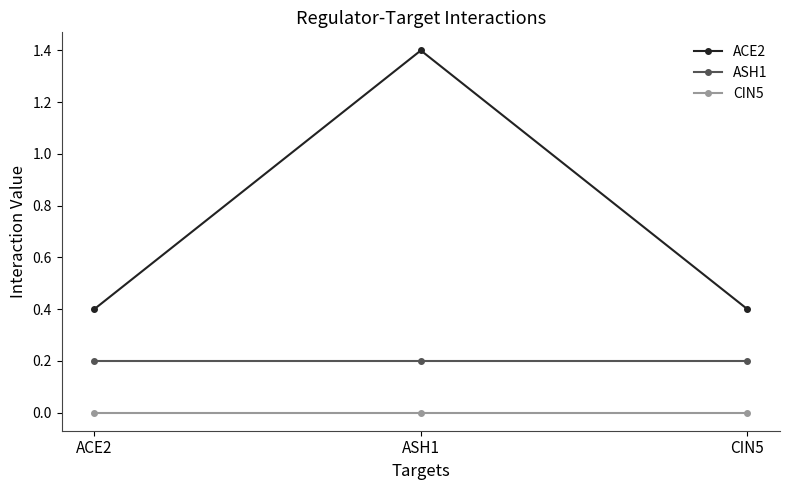

At ACE2, list the series in order from largest to smallest.

ACE2, ASH1, CIN5